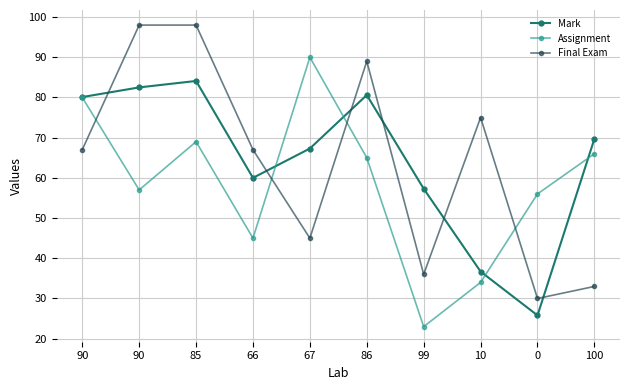

Where is the first local minimum for Assignment?

90